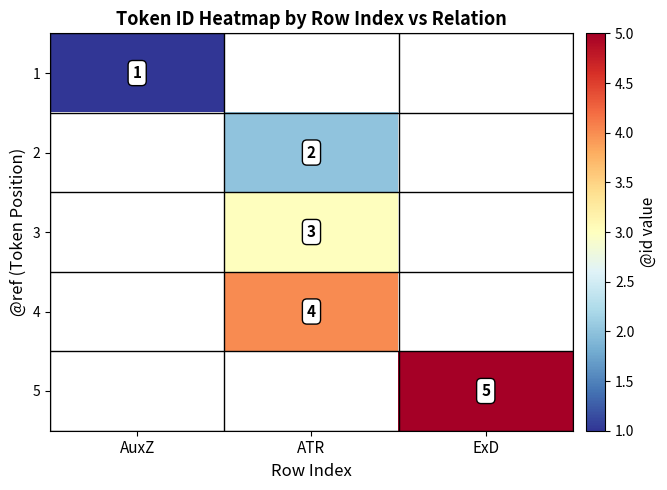

What is the smallest value displayed?

1.0